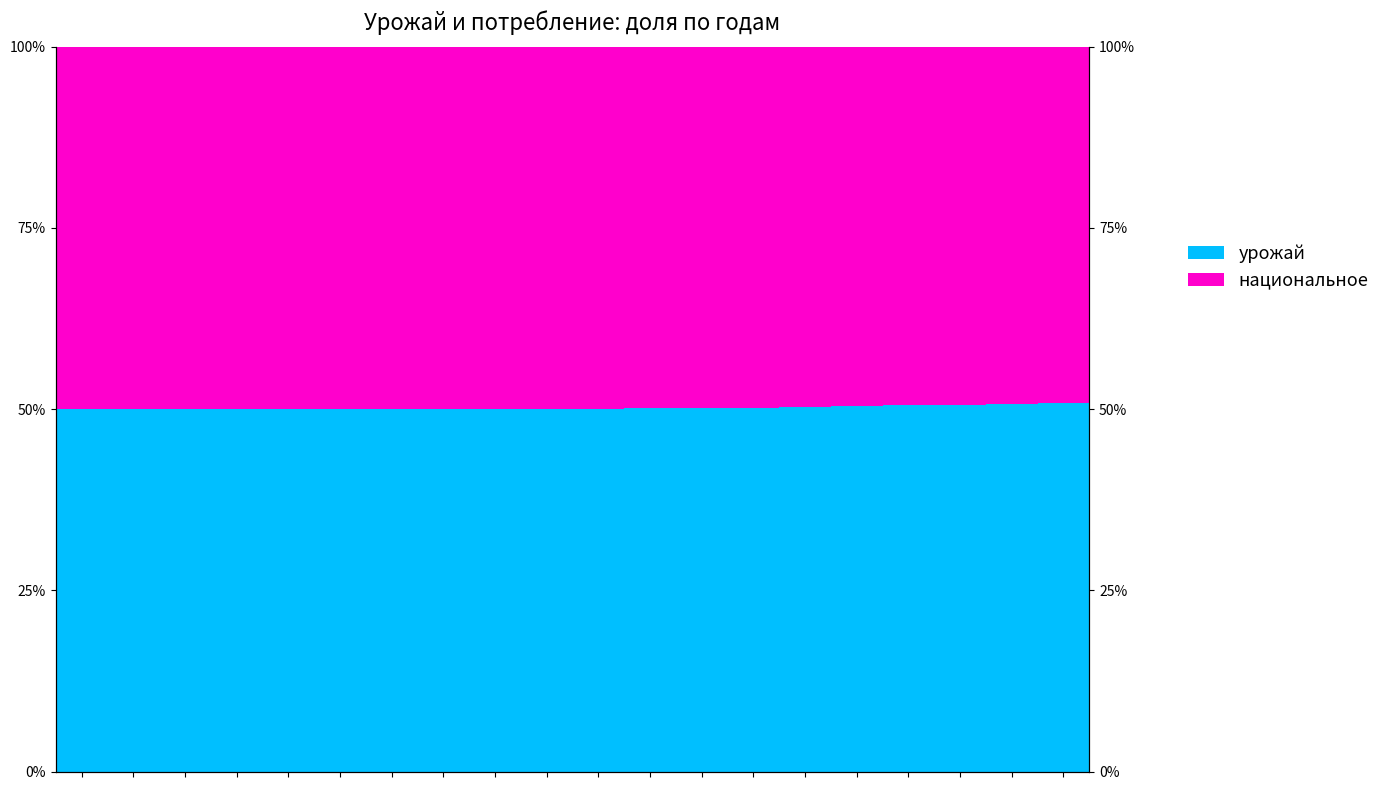

The национальное series shows 71.9 at 17. True or false?

False